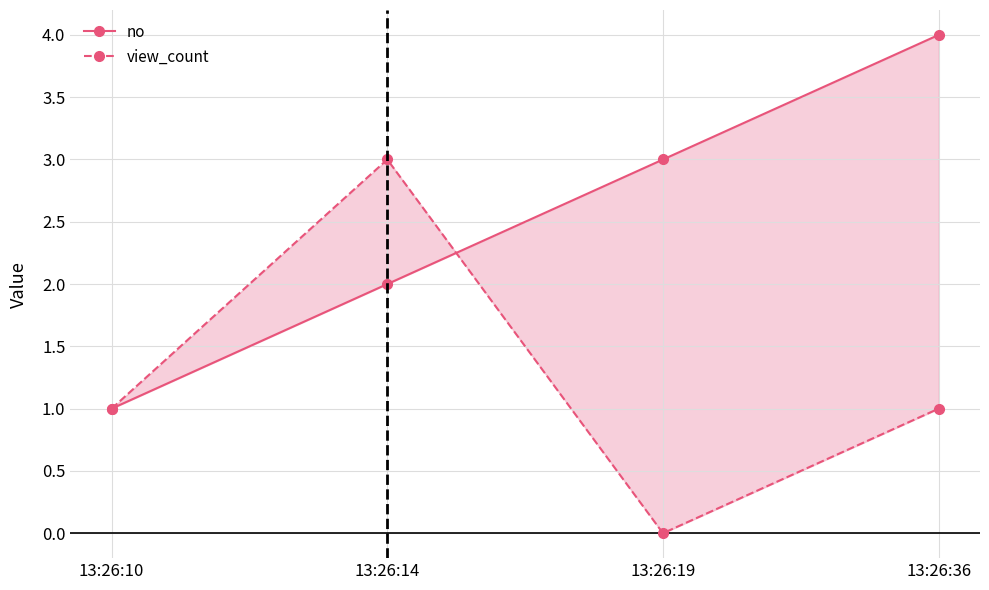

How many times do view_count and no cross each other?

1